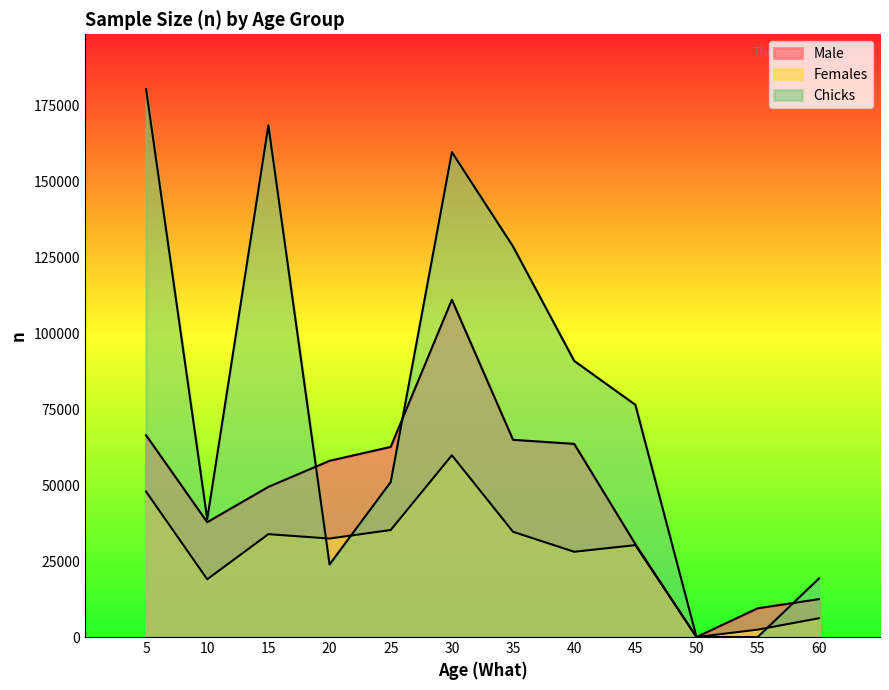

What are all the series names shown in the legend?

Male, Females, Chicks